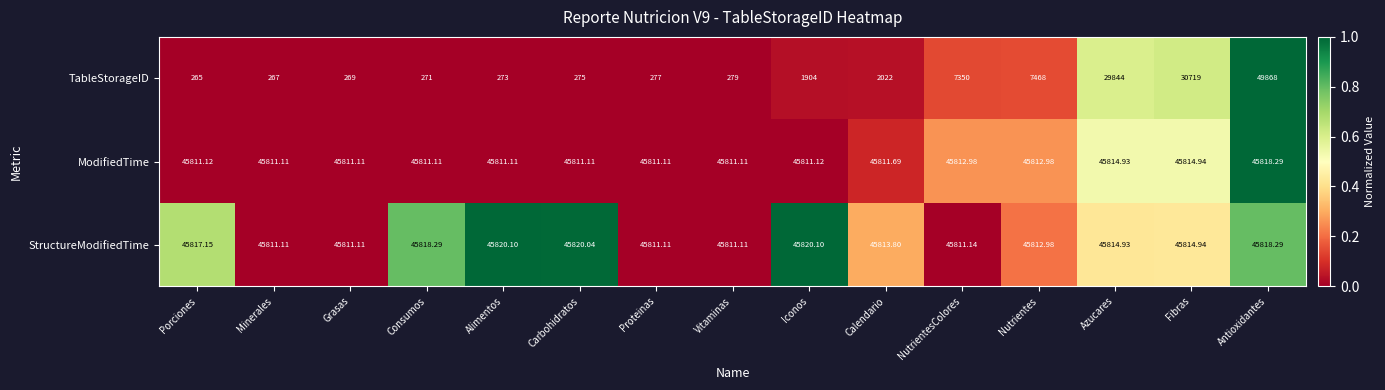

Which series changed the most between Minerales and Proteinas?

TableStorageID